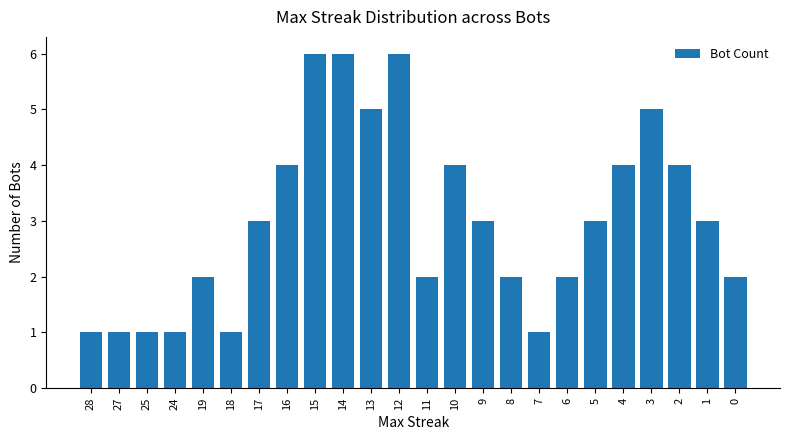

Reading left to right, what are all the values shown in this chart?

1	1	1	1	2	1	3	4	6	6	5	6	2	4	3	2	1	2	3	4	5	4	3	2